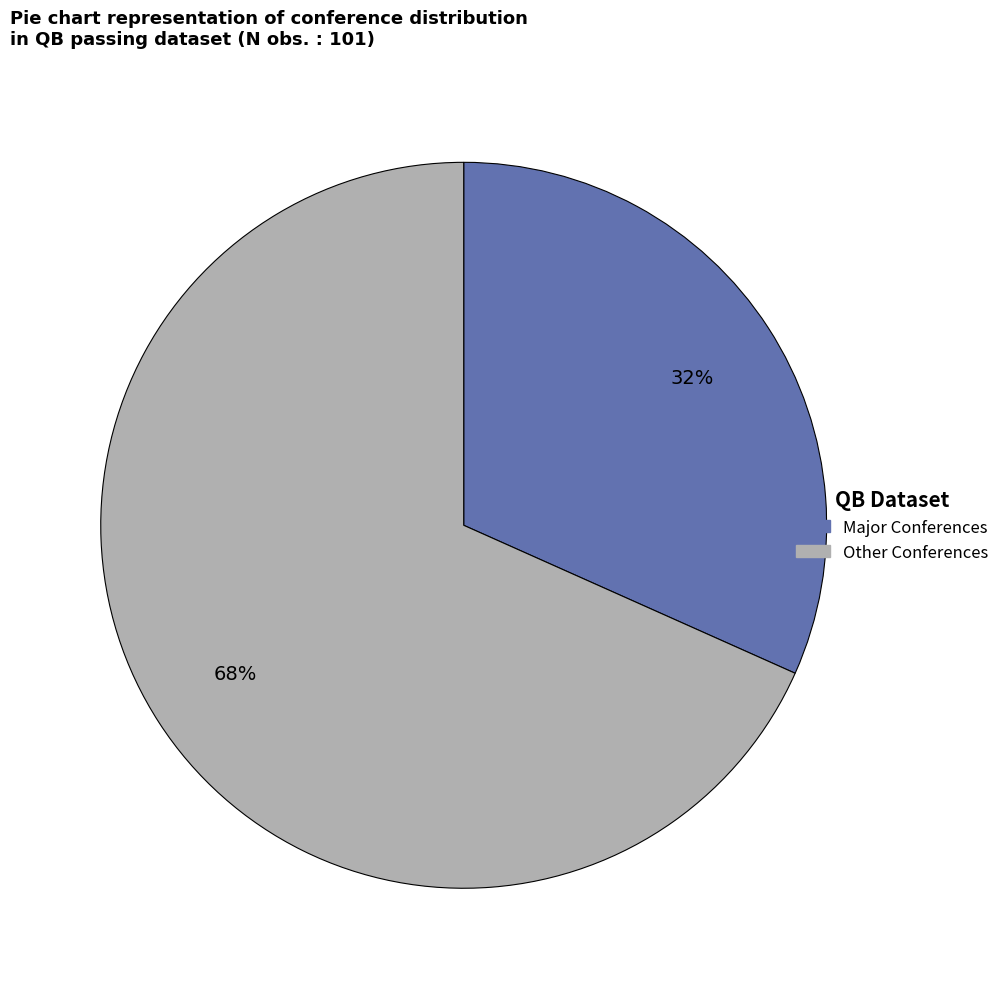

Does any single category account for the majority?

Yes